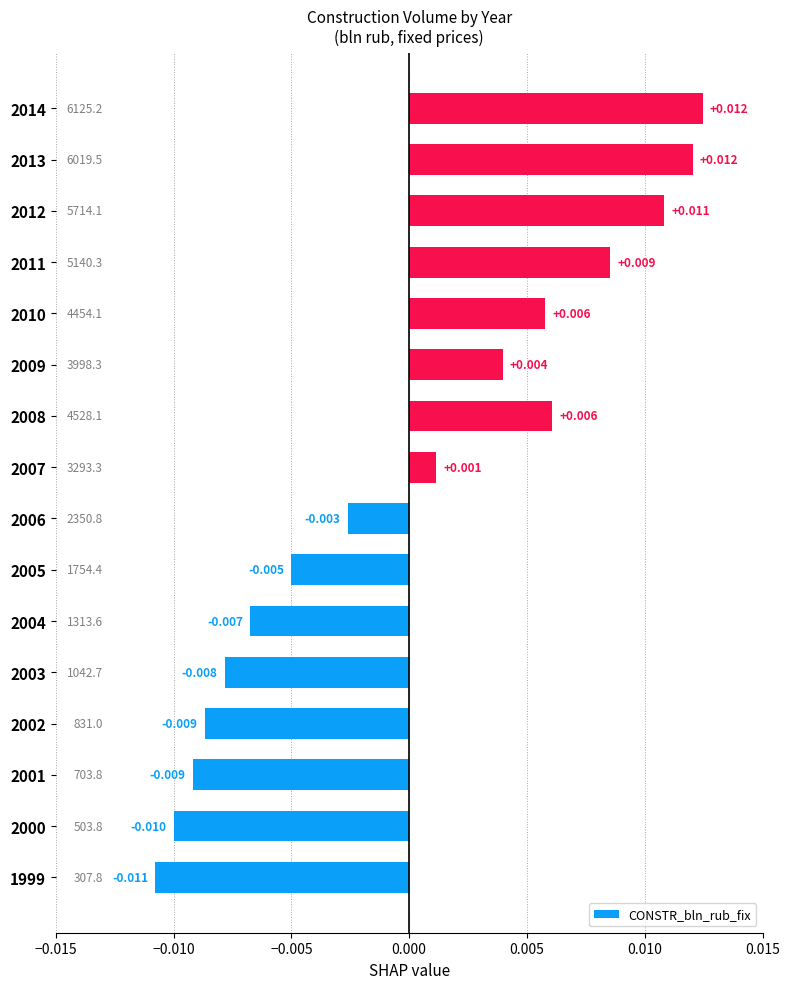

How many data points are less than 0?

8